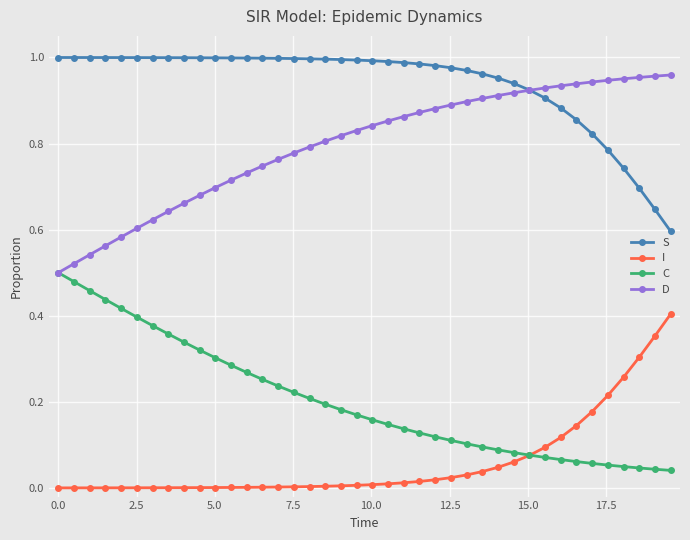

List the series in order of their overall mean, lowest first.

I, C, D, S